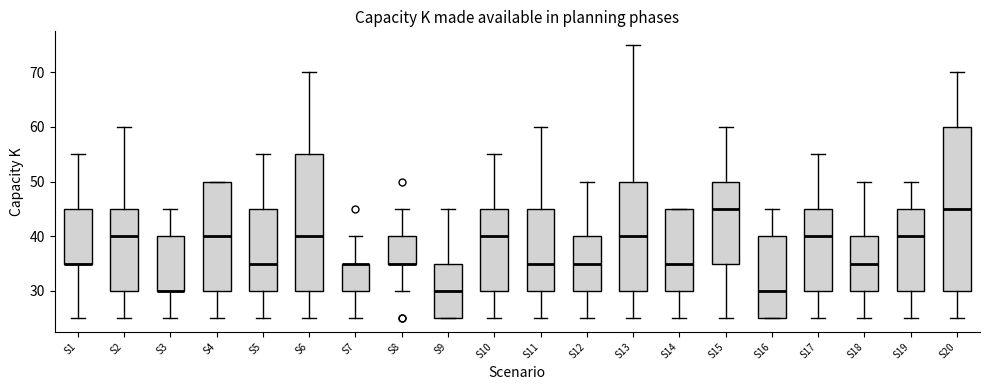

Reading left to right, read every box against the y-axis: the position of its median line, the range the box covers, and the ends of its whiskers. The values are not printed on the chart, so give them approximately, as read against the axis.

S1: median 35 (drawn on the box's lower edge), box 35 to 45, whiskers 25 to 55
S2: median 40, box 30 to 45, whiskers 25 to 60
S3: median 30 (drawn on the box's lower edge), box 30 to 40, whiskers 25 to 45
S4: median 40, box 30 to 50, whiskers 25 to 50
S5: median 35, box 30 to 45, whiskers 25 to 55
S6: median 40, box 30 to 55, whiskers 25 to 70
S7: median 35 (drawn on the box's upper edge), box 30 to 35, whiskers 25 to 40
S8: median 35 (drawn on the box's lower edge), box 35 to 40, whiskers 30 to 45
S9: median 30, box 25 to 35, whiskers 25 to 45
S10: median 40, box 30 to 45, whiskers 25 to 55
S11: median 35, box 30 to 45, whiskers 25 to 60
S12: median 35, box 30 to 40, whiskers 25 to 50
S13: median 40, box 30 to 50, whiskers 25 to 75
S14: median 35, box 30 to 45, whiskers 25 to 45
S15: median 45, box 35 to 50, whiskers 25 to 60
S16: median 30, box 25 to 40, whiskers 25 to 45
S17: median 40, box 30 to 45, whiskers 25 to 55
S18: median 35, box 30 to 40, whiskers 25 to 50
S19: median 40, box 30 to 45, whiskers 25 to 50
S20: median 45, box 30 to 60, whiskers 25 to 70